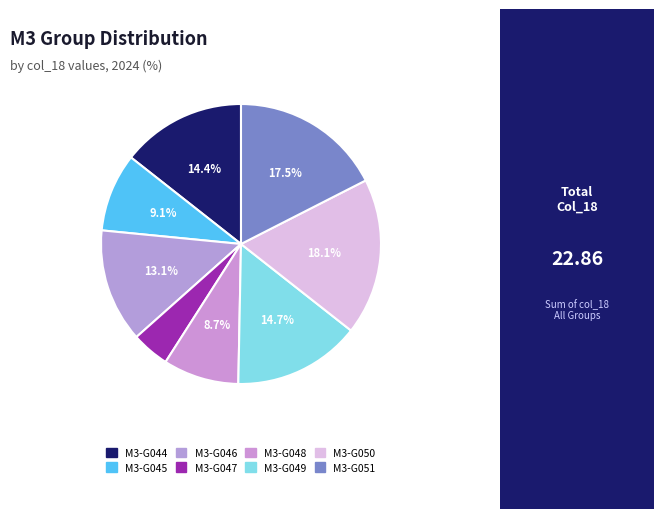

What is the change in value from M3-G044 to M3-G045?

-1.2